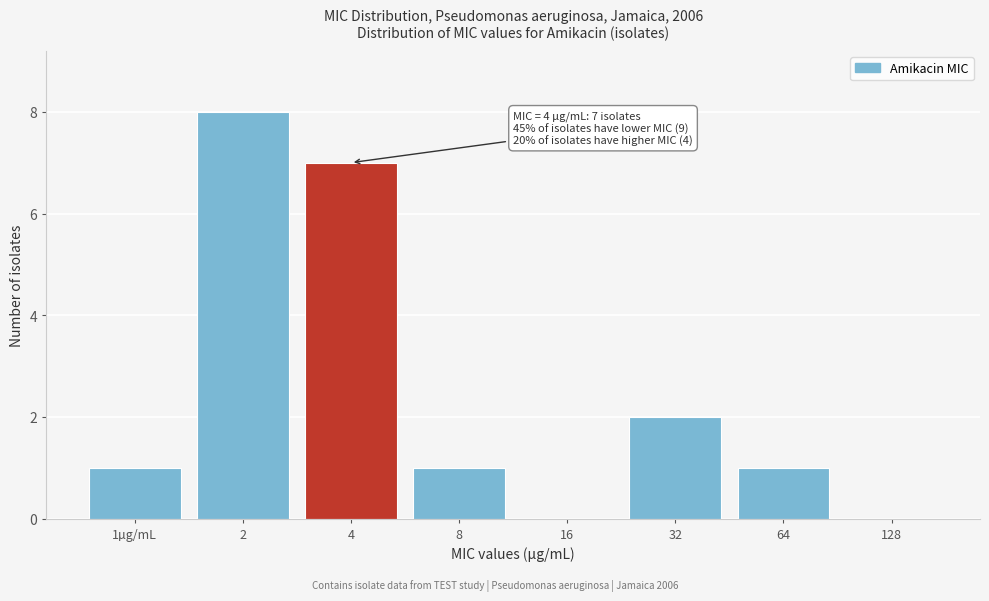

Reading left to right, what are all the values shown in this chart?

1µg/mL=1	2=8	4=7	8=1	16=0	32=2	64=1	128=0